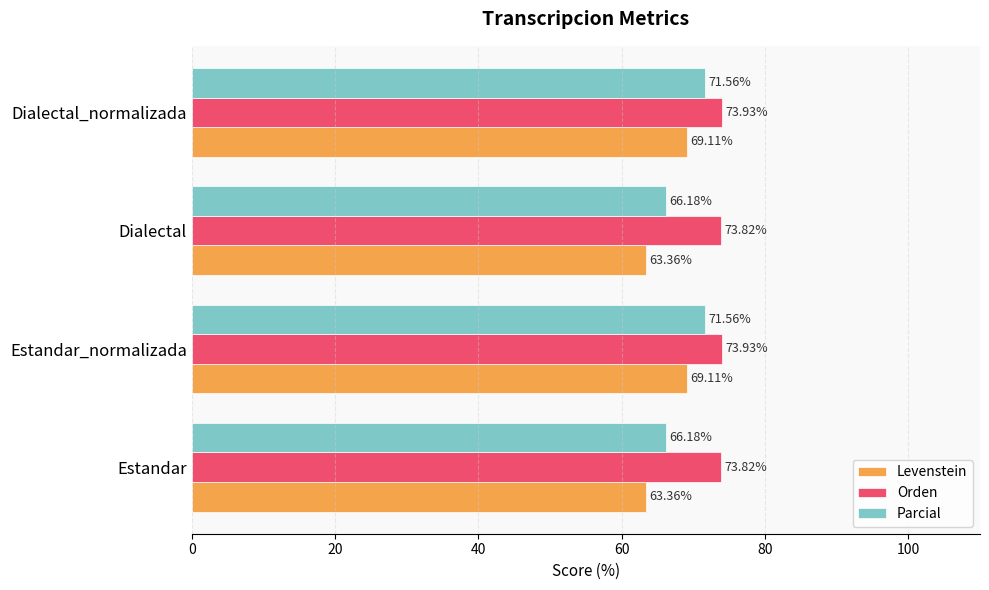

What is the average value of the Orden series?

73.9